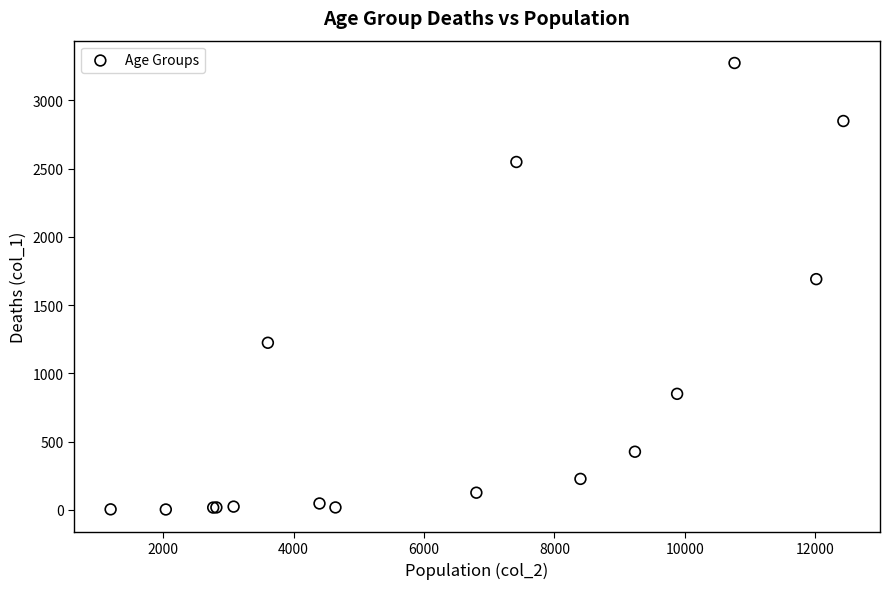

What Y value in the scatter plot is closest to 1638?

1690